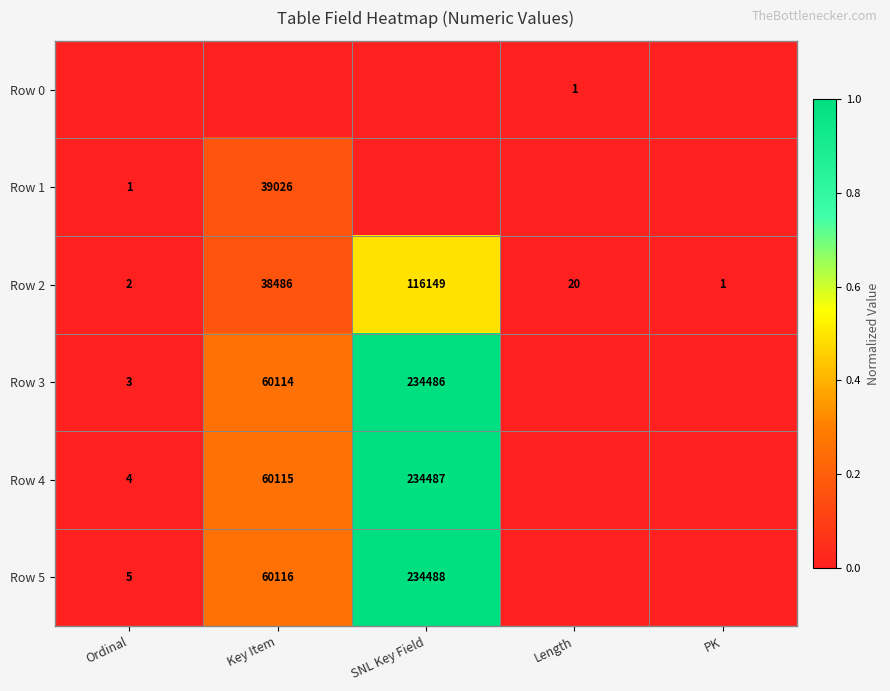

What is the maximum value for Row 2?

116149